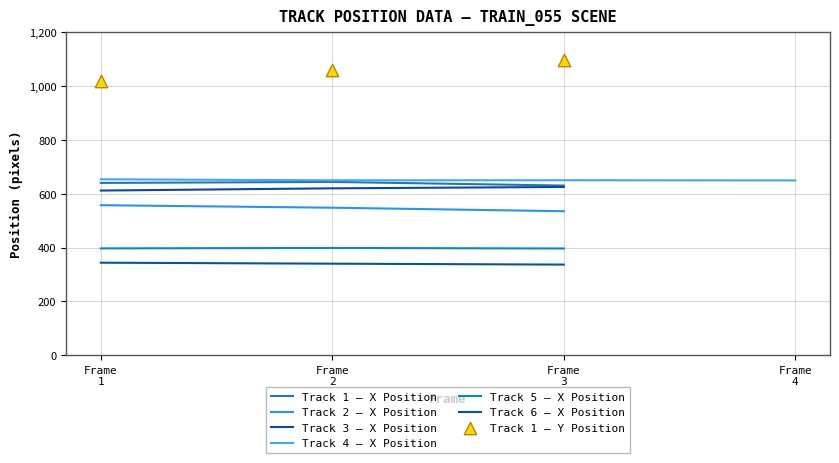

Which series contains the highest Y value?

y_position